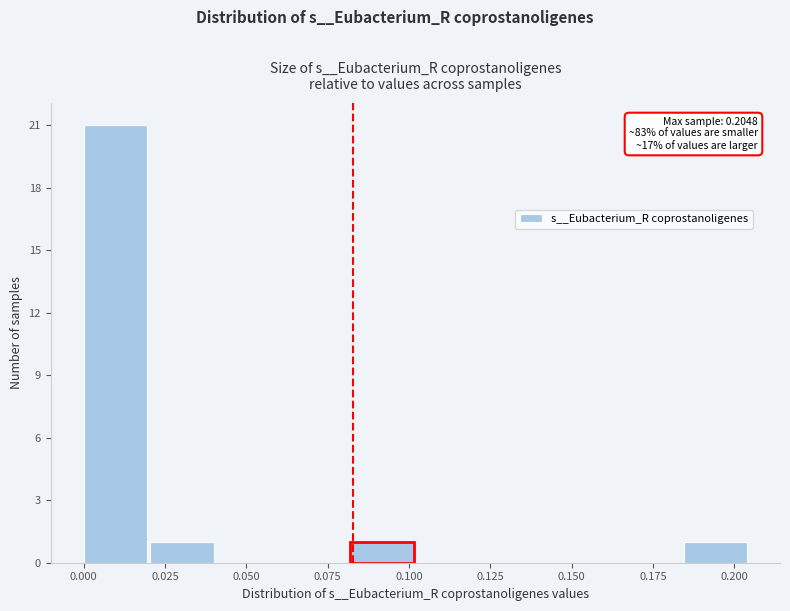

Which range on the x-axis has the tallest bar?

0.000 to 0.020